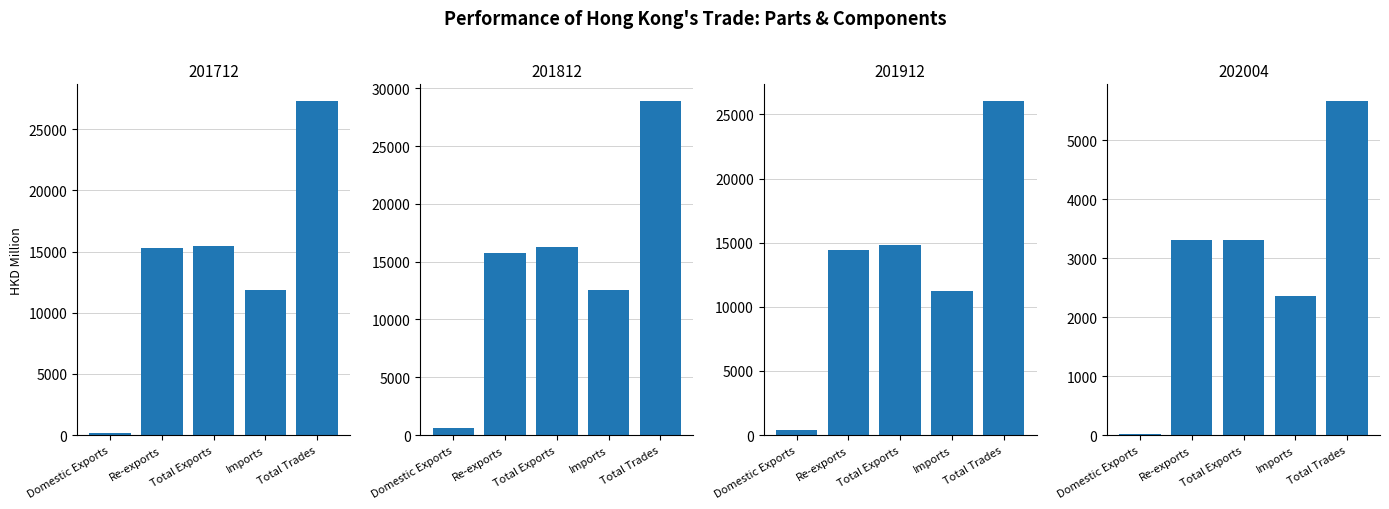

How many groups of bars are there?

5